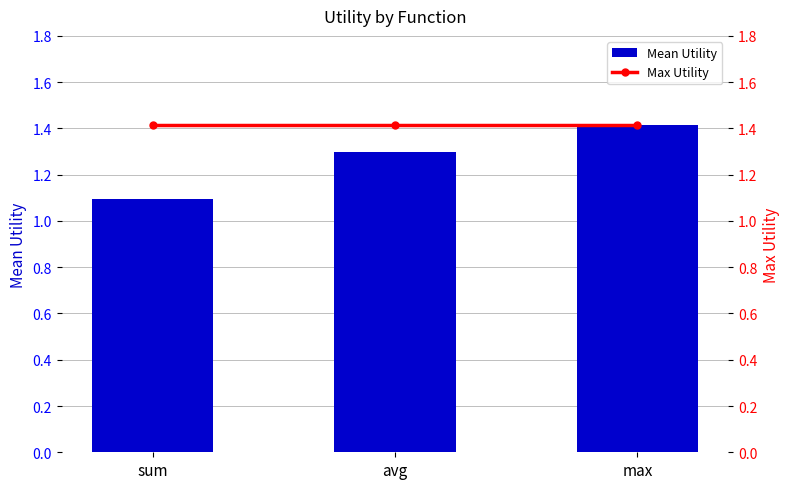

Does the chart contain any negative values?

No